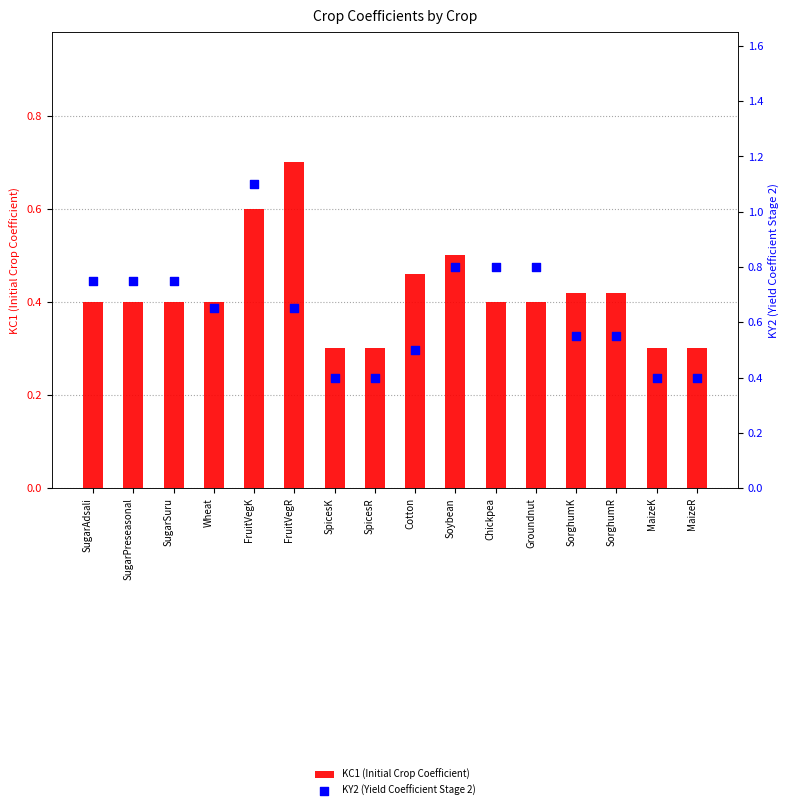

Which series has the largest total across all categories?

KY2 (Yield Coefficient Stage 2)